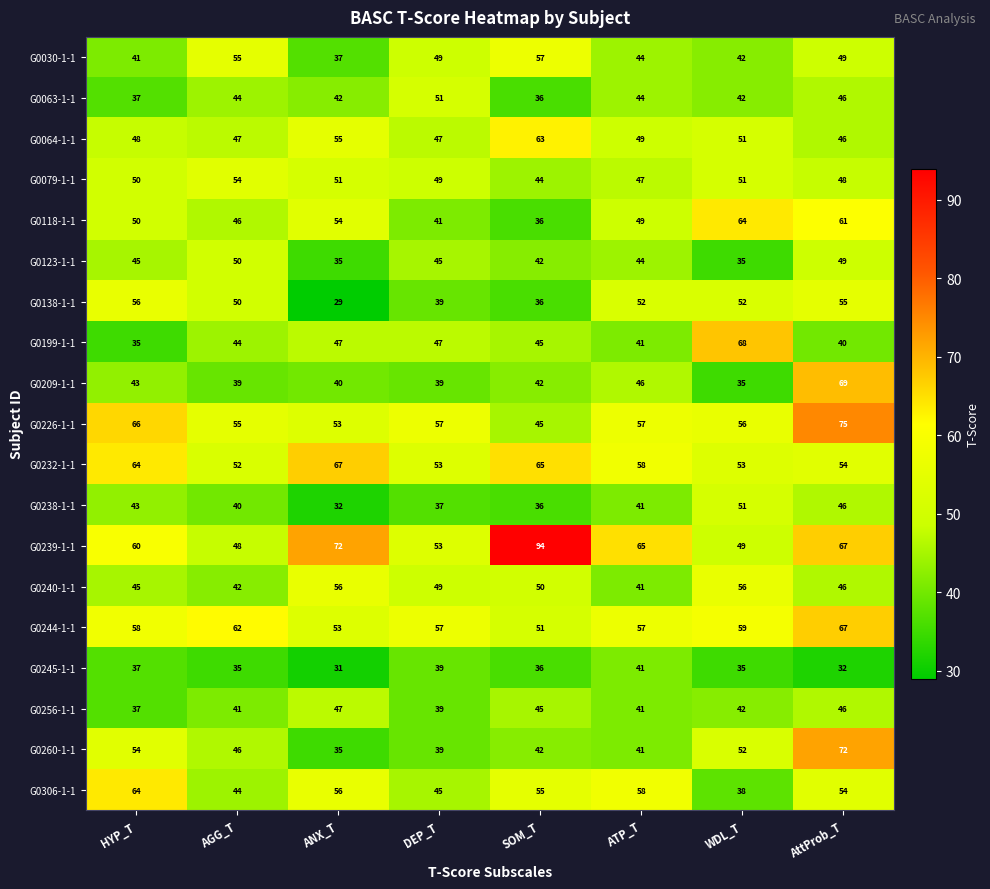

What is the greatest value displayed?

94